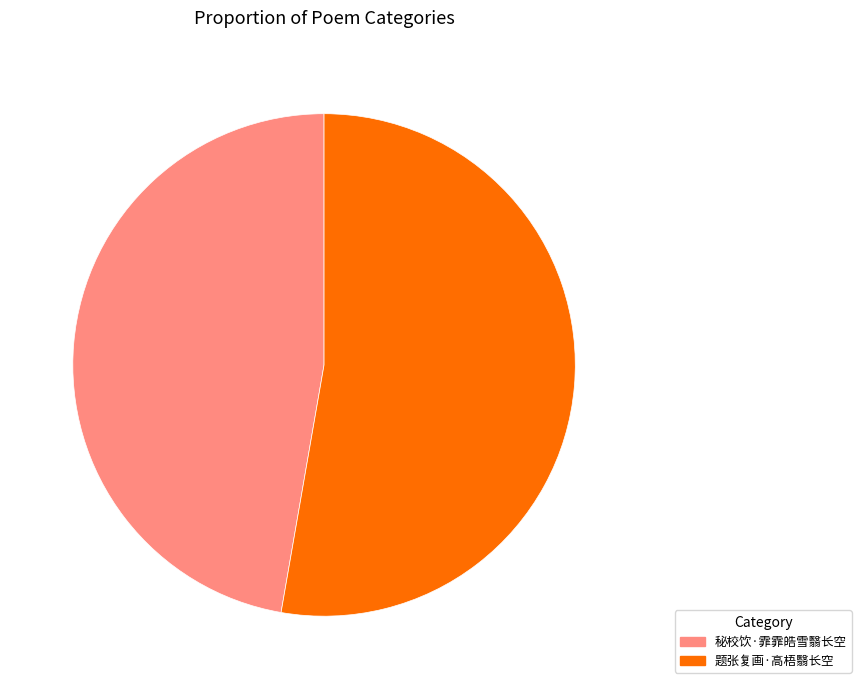

Which has a higher value, 题张复画·高梧翳长空 or 秘校饮·霏霏皓雪翳长空?

题张复画·高梧翳长空